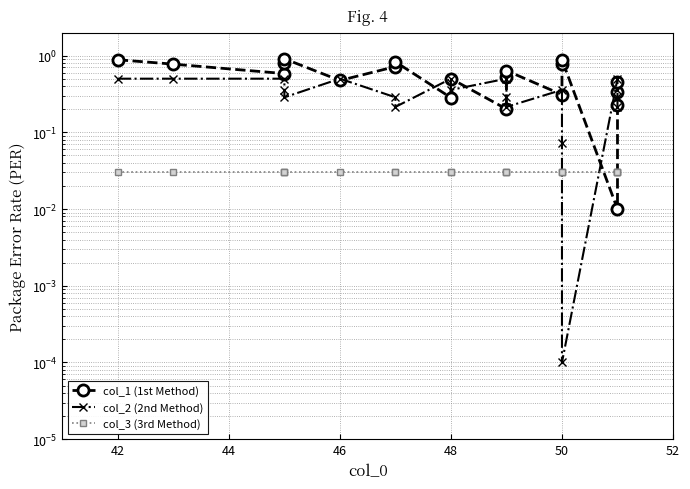

What is the label of the 15th point from the right?

46